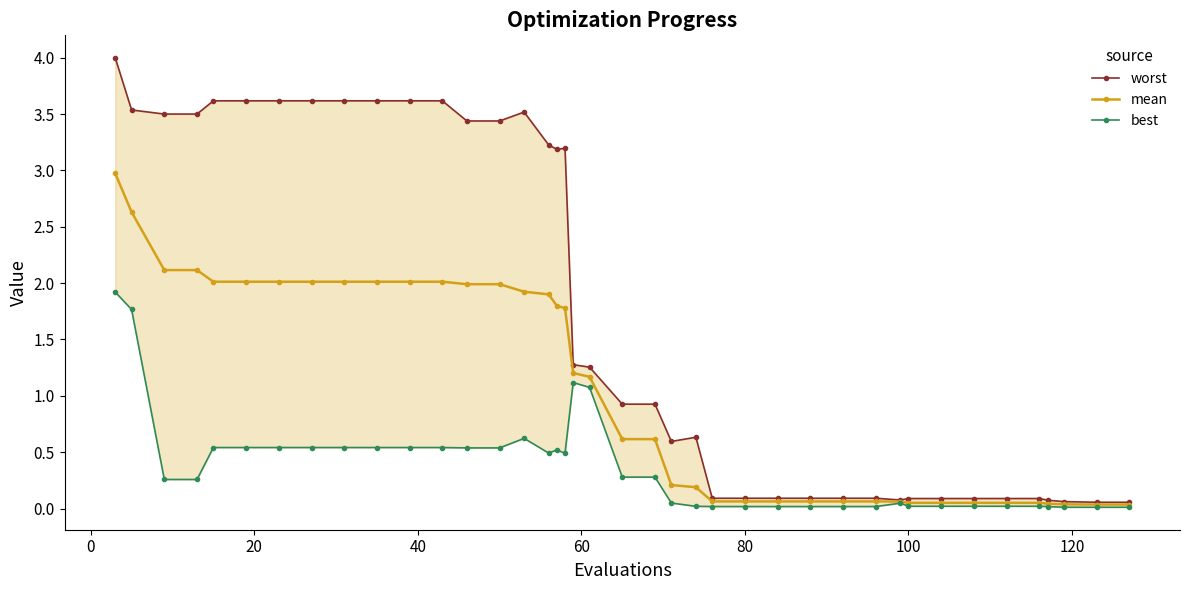

Reading left to right, transcribe all the data shown in this chart.

worst: 4.0	3.5	3.5	3.5	3.6	3.6	3.6	3.6	3.6	3.6	3.6	3.6	3.4	3.4	3.5	3.2	3.2	3.2	1.3	1.3	0.9	0.9	0.6	0.6	0.1	0.1	0.1	0.1	0.1	0.1	0.1	0.1	0.1	0.1	0.1	0.1	0.1	0.1	0.1	0.1
mean: 3.0	2.6	2.1	2.1	2.0	2.0	2.0	2.0	2.0	2.0	2.0	2.0	2.0	2.0	1.9	1.9	1.8	1.8	1.2	1.2	0.6	0.6	0.2	0.2	0.1	0.1	0.1	0.1	0.1	0.1	0.1	0.1	0.1	0.1	0.1	0.1	0.0	0.0	0.0	0.0
best: 1.9	1.8	0.3	0.3	0.5	0.5	0.5	0.5	0.5	0.5	0.5	0.5	0.5	0.5	0.6	0.5	0.5	0.5	1.1	1.1	0.3	0.3	0.0	0.0	0.0	0.0	0.0	0.0	0.0	0.0	0.0	0.0	0.0	0.0	0.0	0.0	0.0	0.0	0.0	0.0